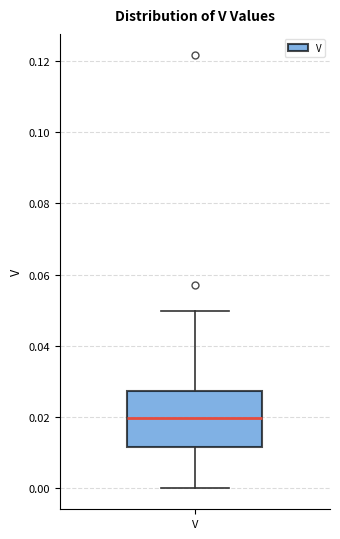

Read this box plot against the y-axis: the position of the median line, the range covered by the box, and the ends of both whiskers. The values are not printed on the chart, so give them approximately, as read against the axis.

median 0.020, box 0.012 to 0.028, whiskers 0.000 to 0.050